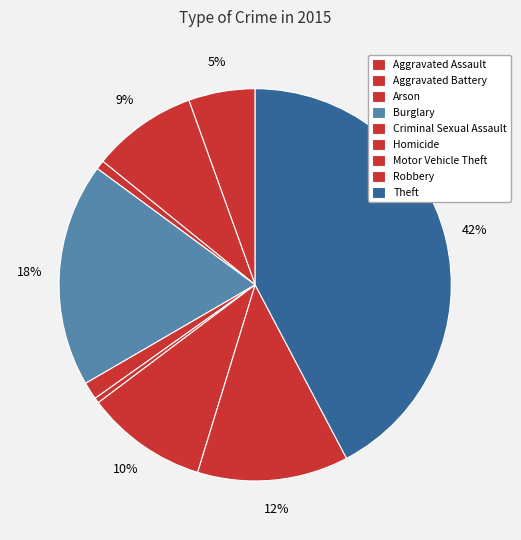

What is the largest slice in the pie chart?

Theft